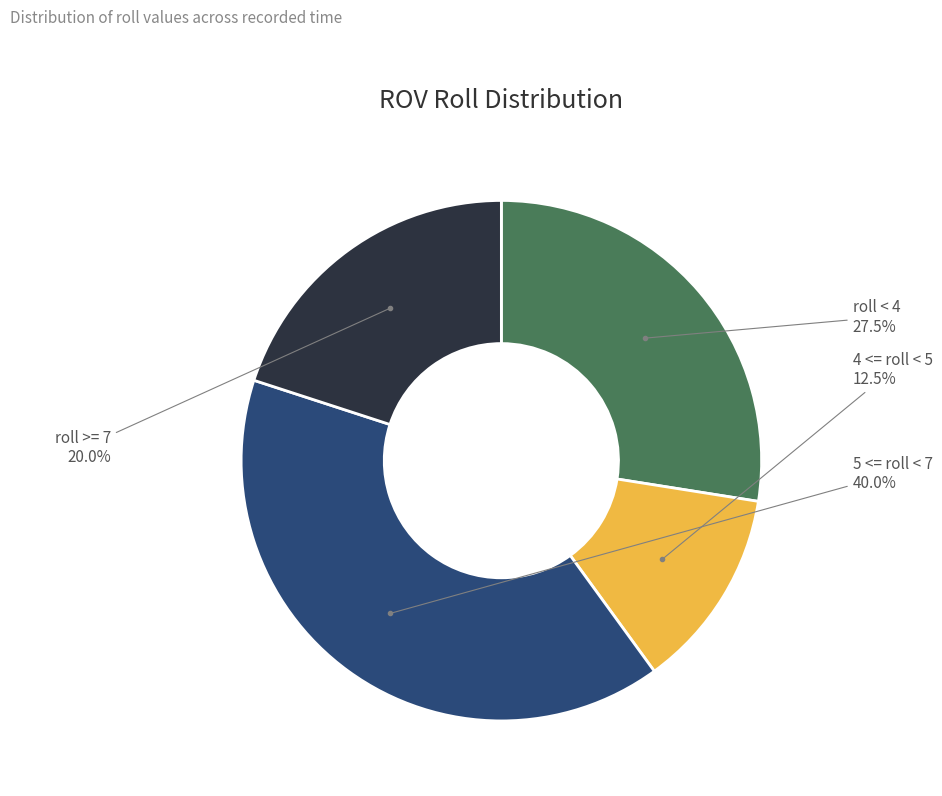

Which category has the smallest portion of the pie?

4 <= roll < 5